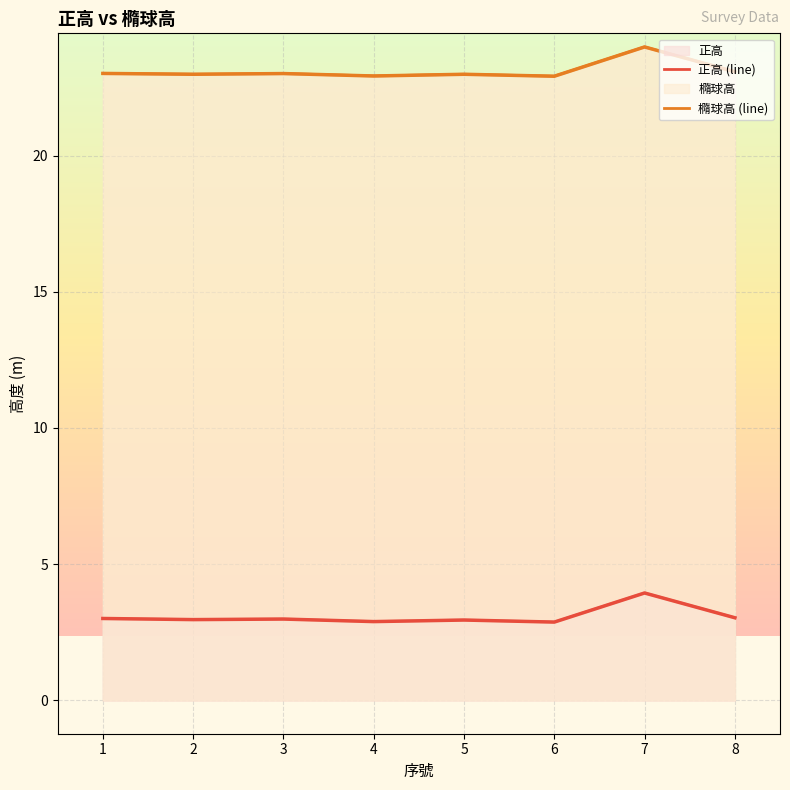

What is the value of the 橢球高 (line) point at the 2nd from the left?

23.0